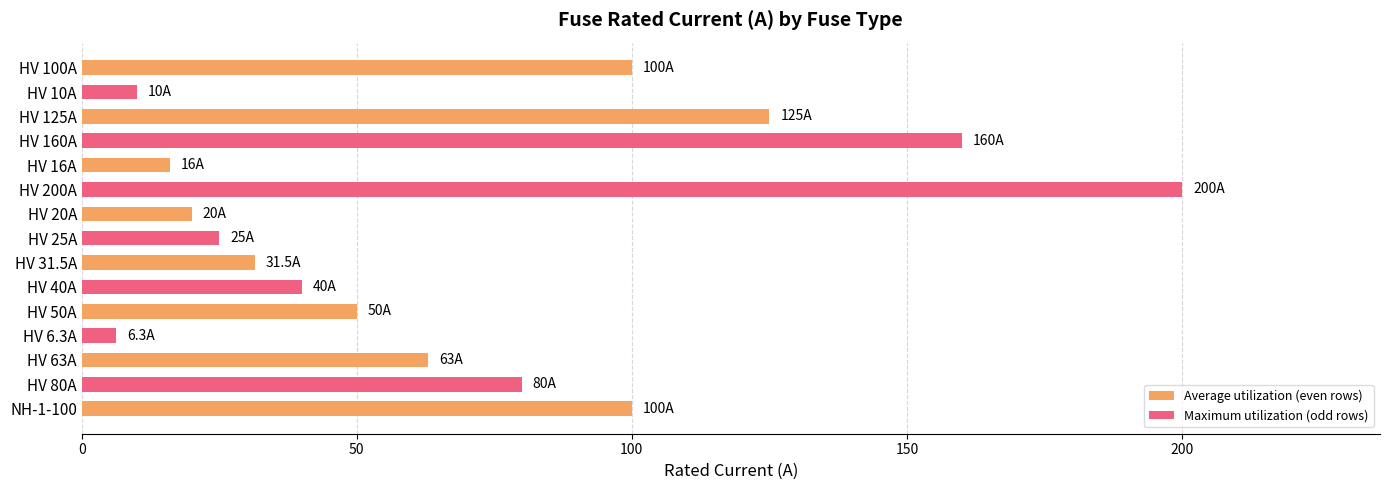

Reading top to bottom, what are all the values shown in this chart?

HV 100A=100.0	HV 10A=10.0	HV 125A=125.0	HV 160A=160.0	HV 16A=16.0	HV 200A=200.0	HV 20A=20.0	HV 25A=25.0	HV 31.5A=31.5	HV 40A=40.0	HV 50A=50.0	HV 6.3A=6.3	HV 63A=63.0	HV 80A=80.0	NH-1-100=100.0